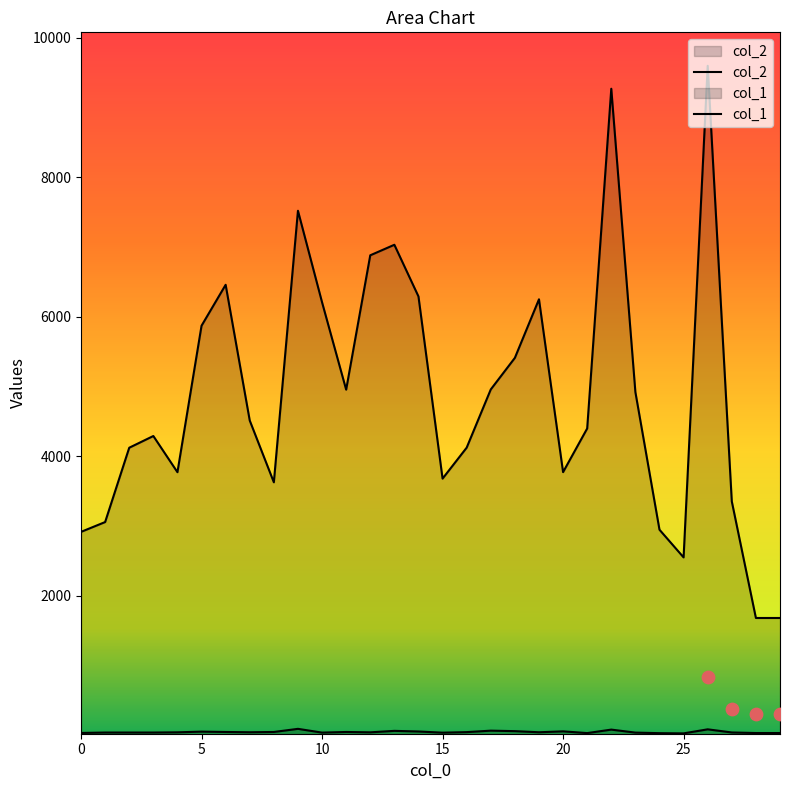

Which series contains the highest Y value?

col_2